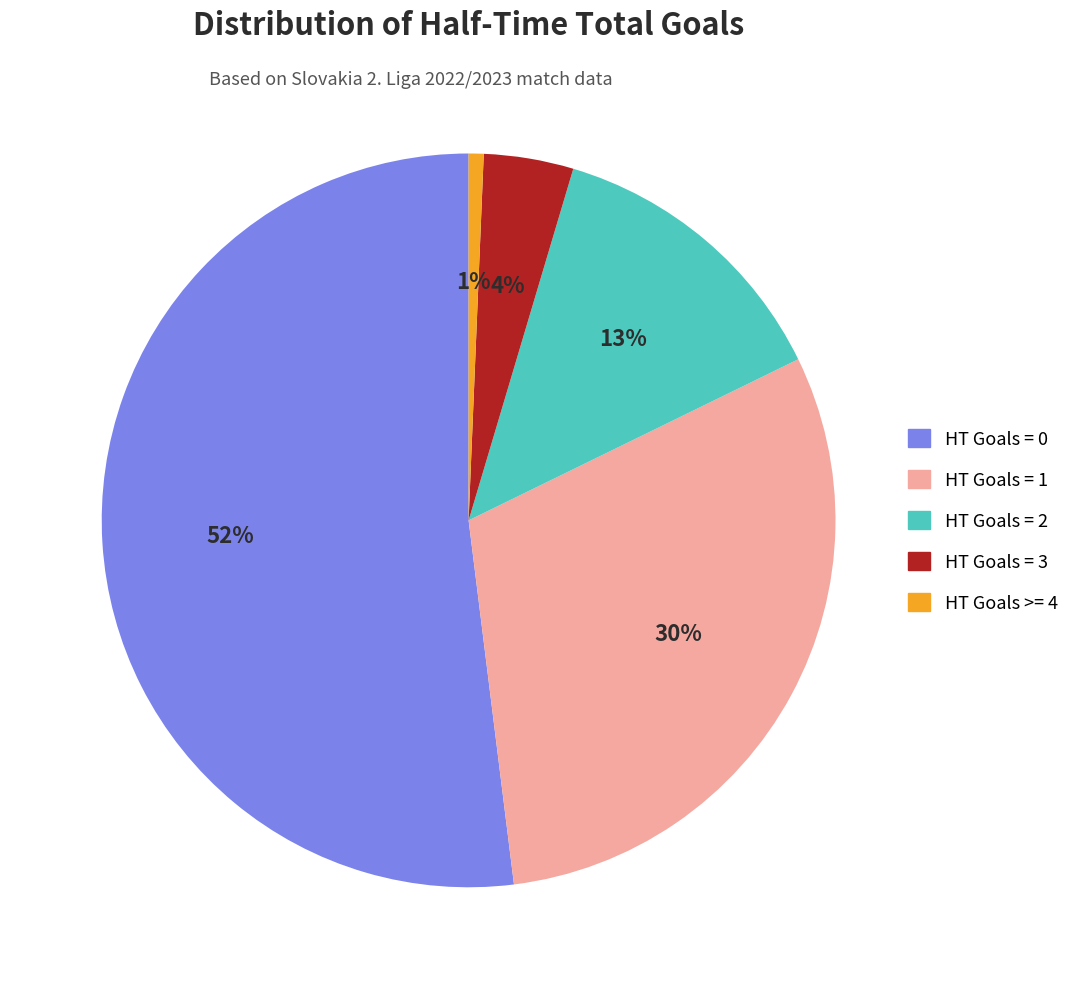

How many segments does this pie chart have?

5